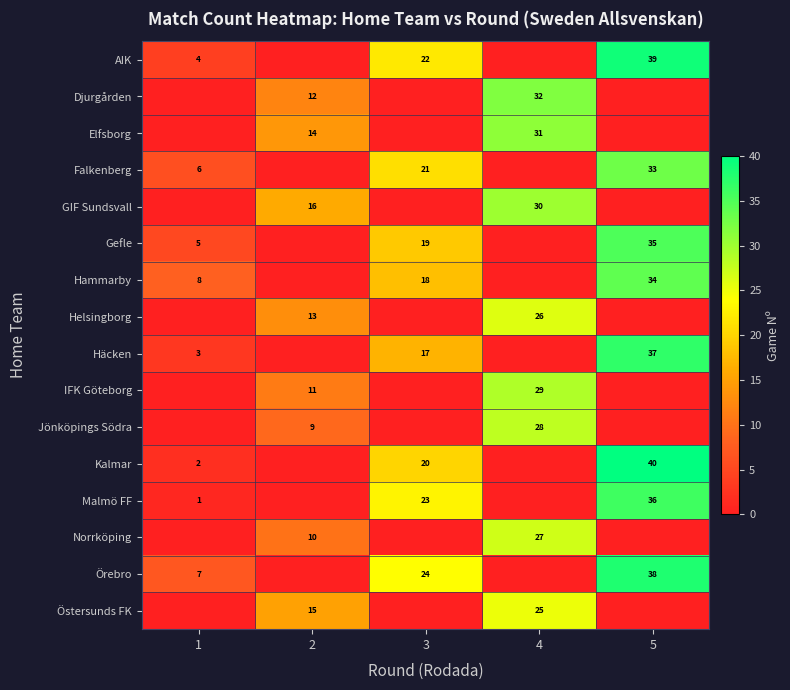

Which has a higher value, 3 or 5?

5